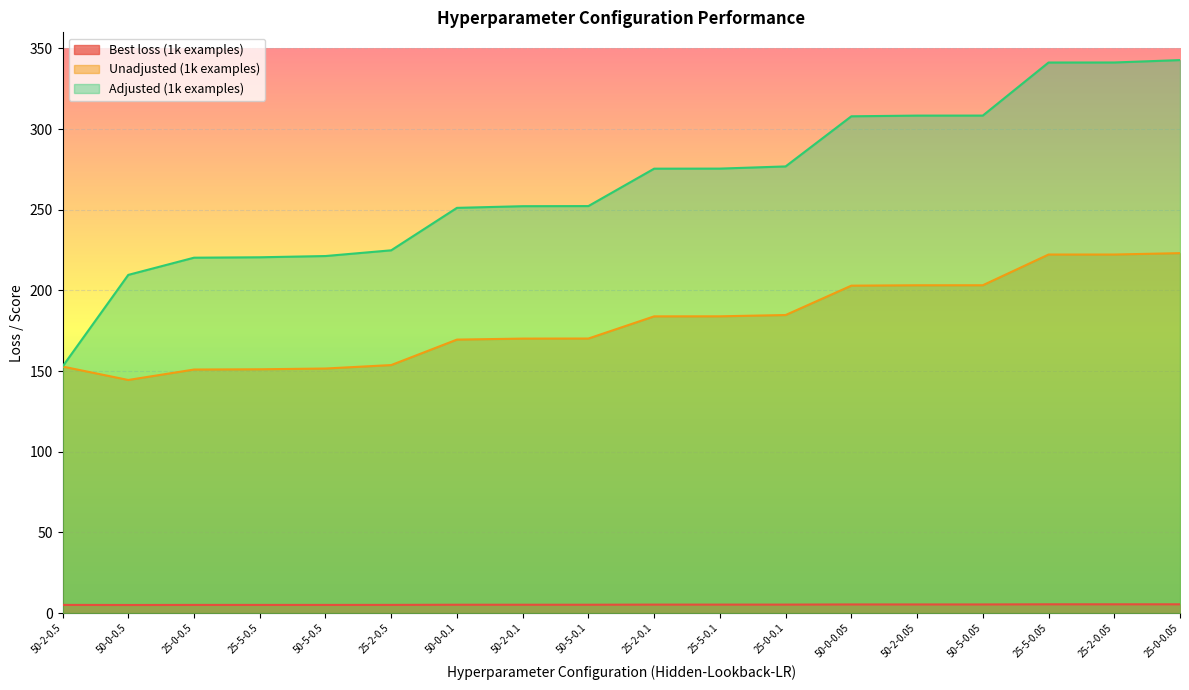

True or false: Best loss (1k examples) and Unadjusted (1k examples) cross at least once.

False